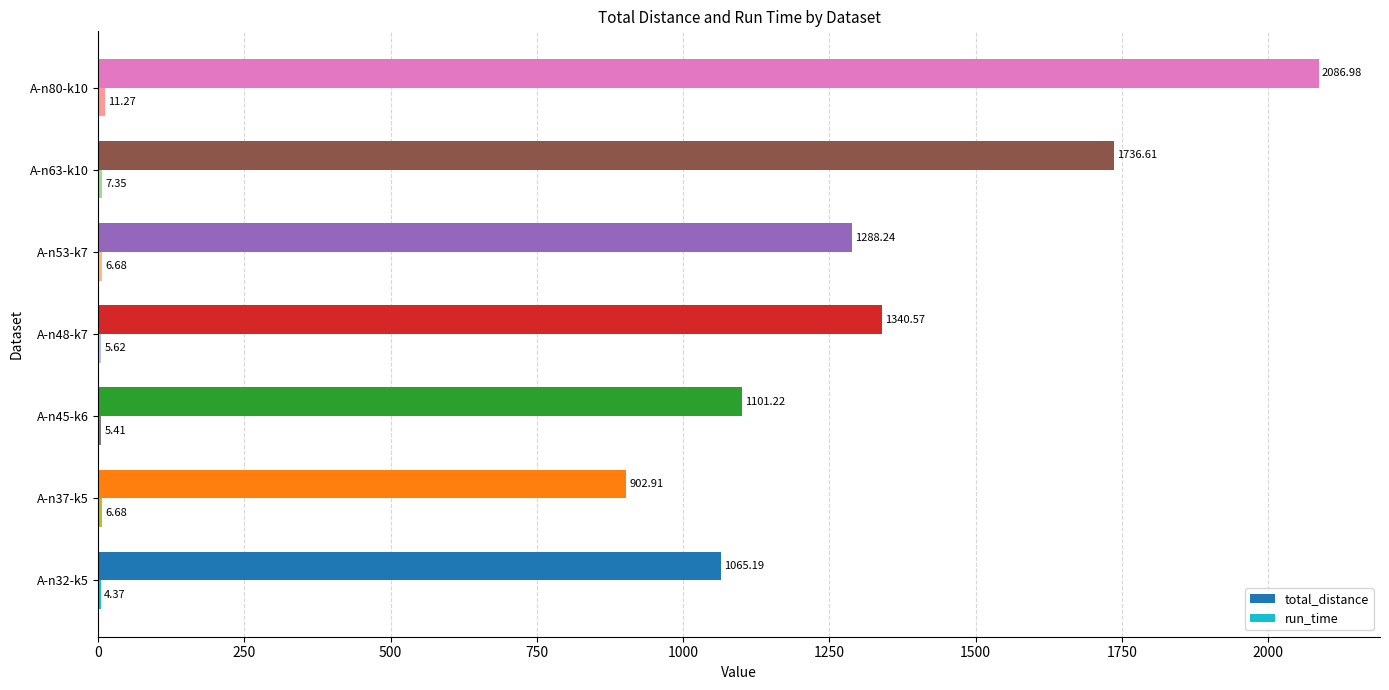

Which series has the largest total across all categories?

total_distance